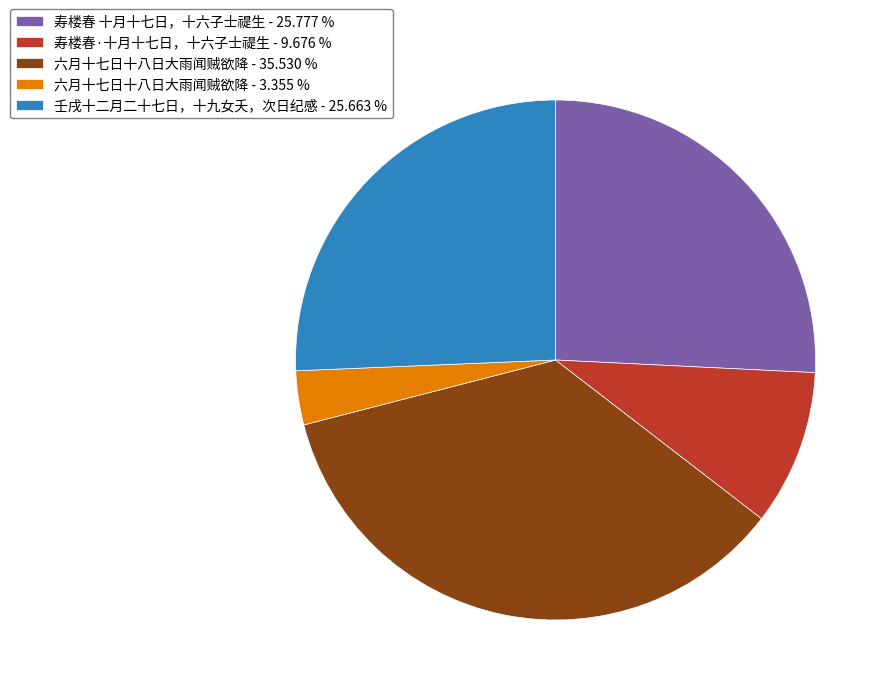

Is there any slice that represents more than half of the pie?

No